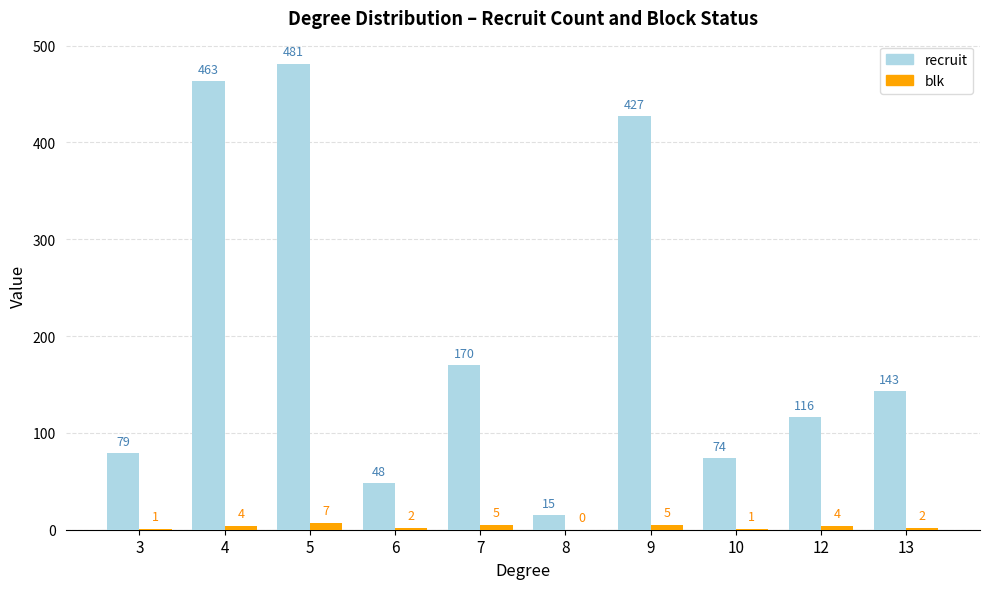

Reading left to right, extract all data points from this chart.

recruit: 3=79	4=463	5=481	6=48	7=170	8=15	9=427	10=74	12=116	13=143
blk: 3=1	4=4	5=7	6=2	7=5	8=0	9=5	10=1	12=4	13=2